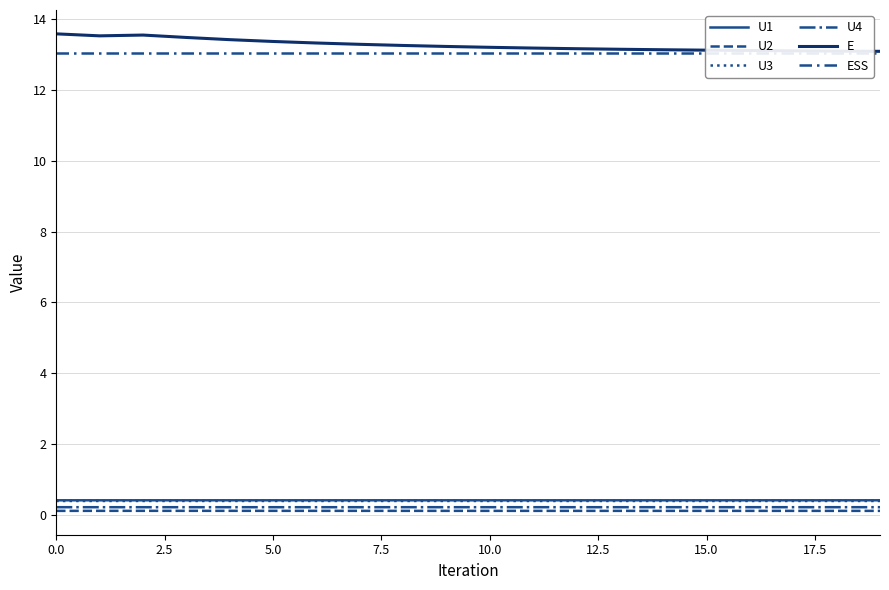

Which series has the widest spread of values?

E